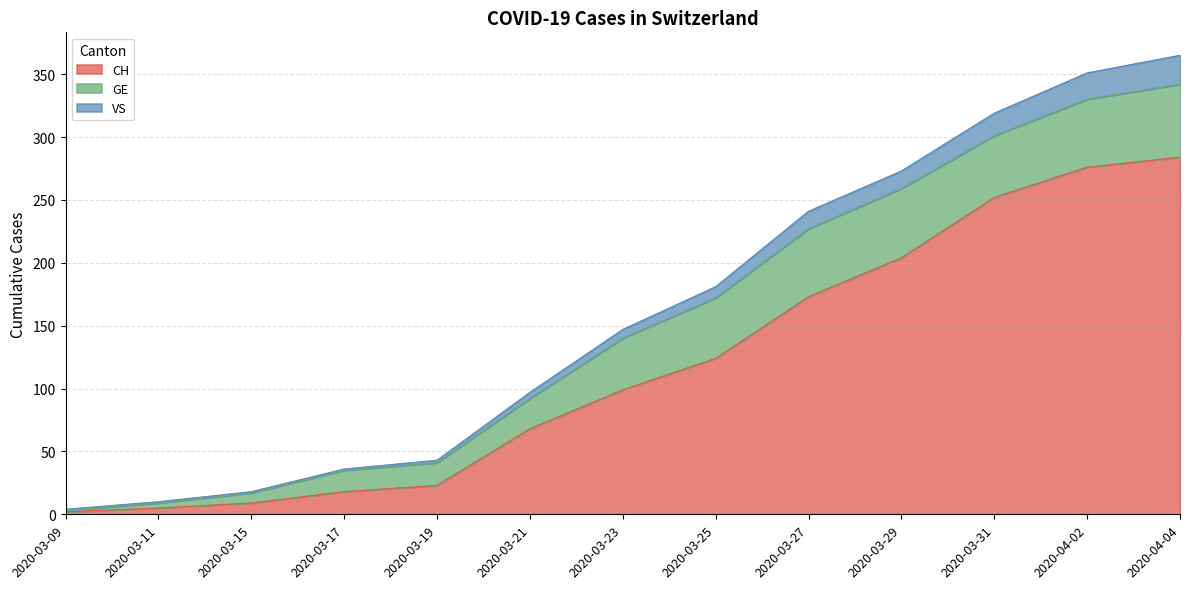

How many lines are shown in the chart?

3